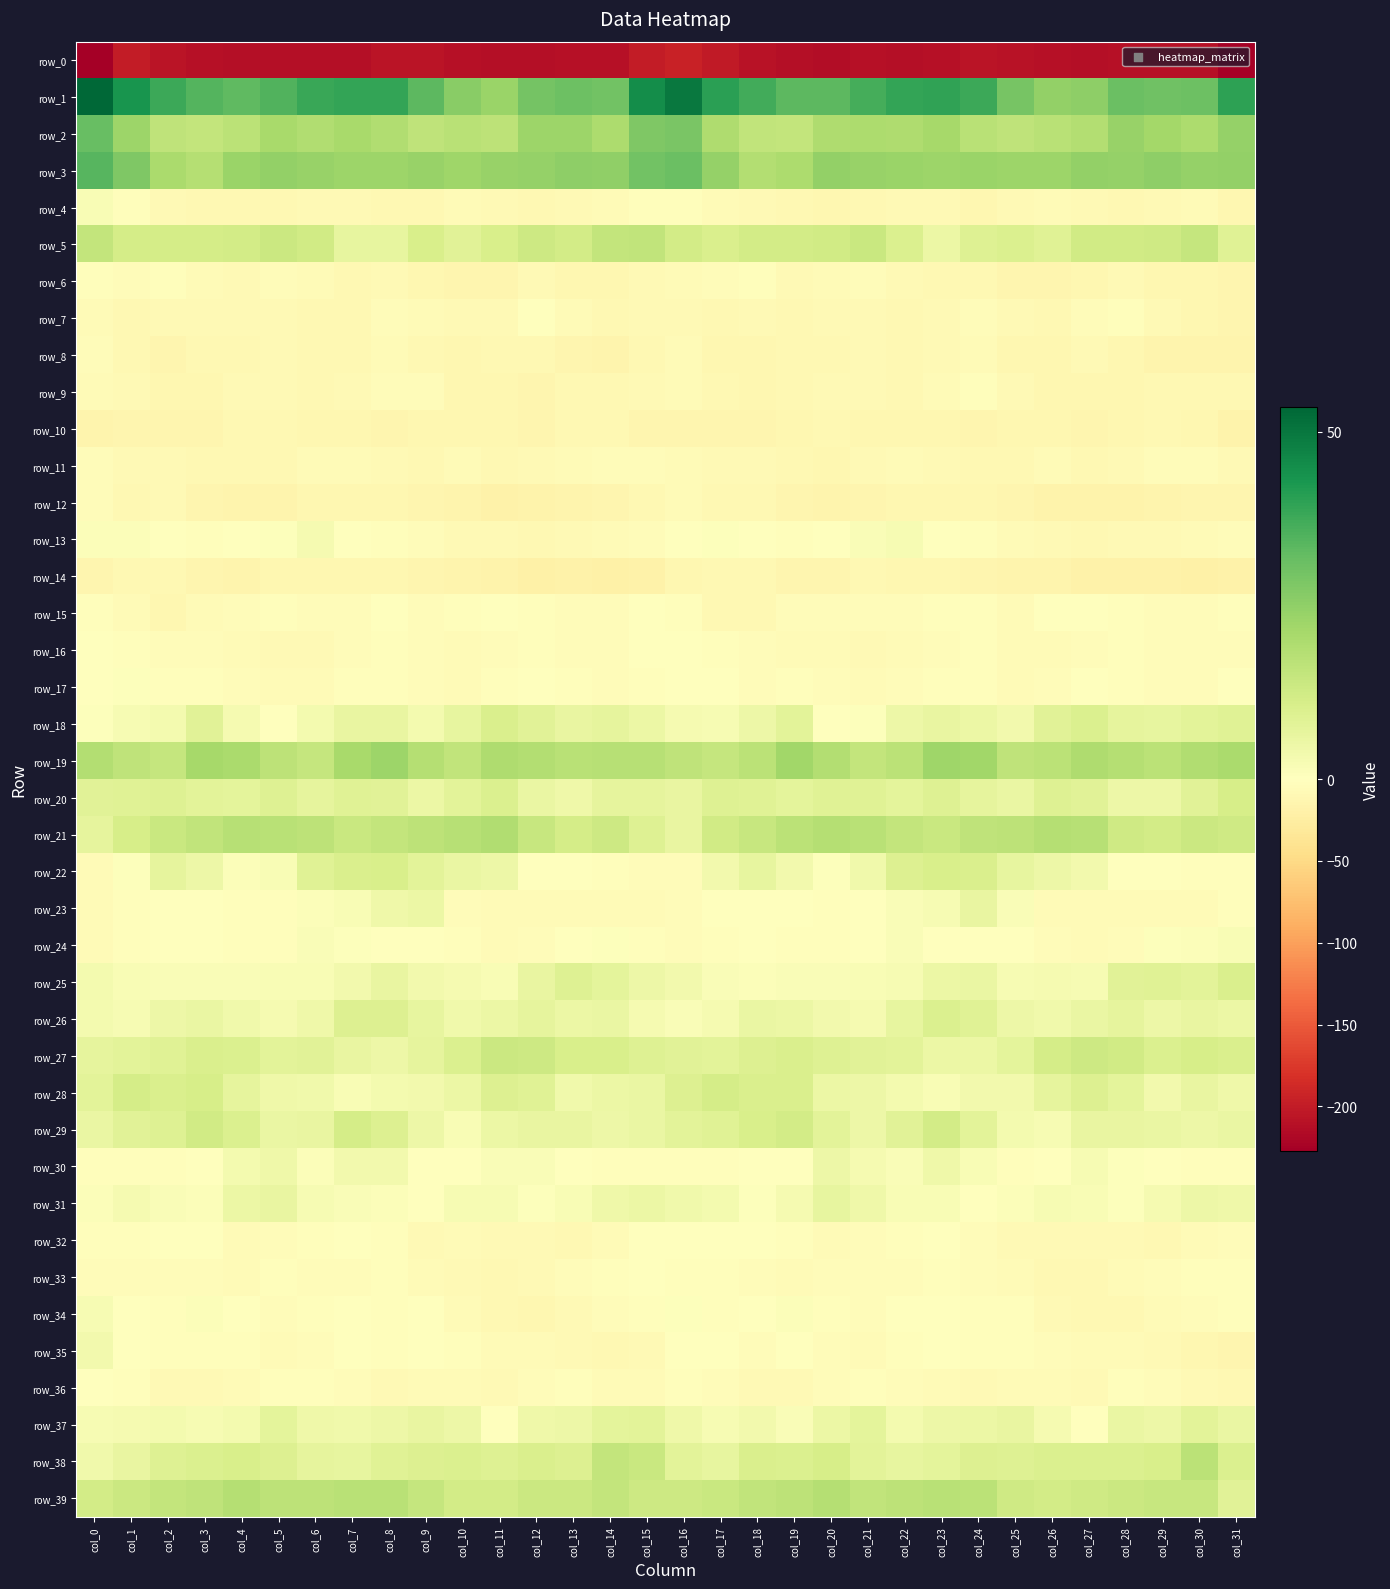

What is the minimum value for row_1?

23.2